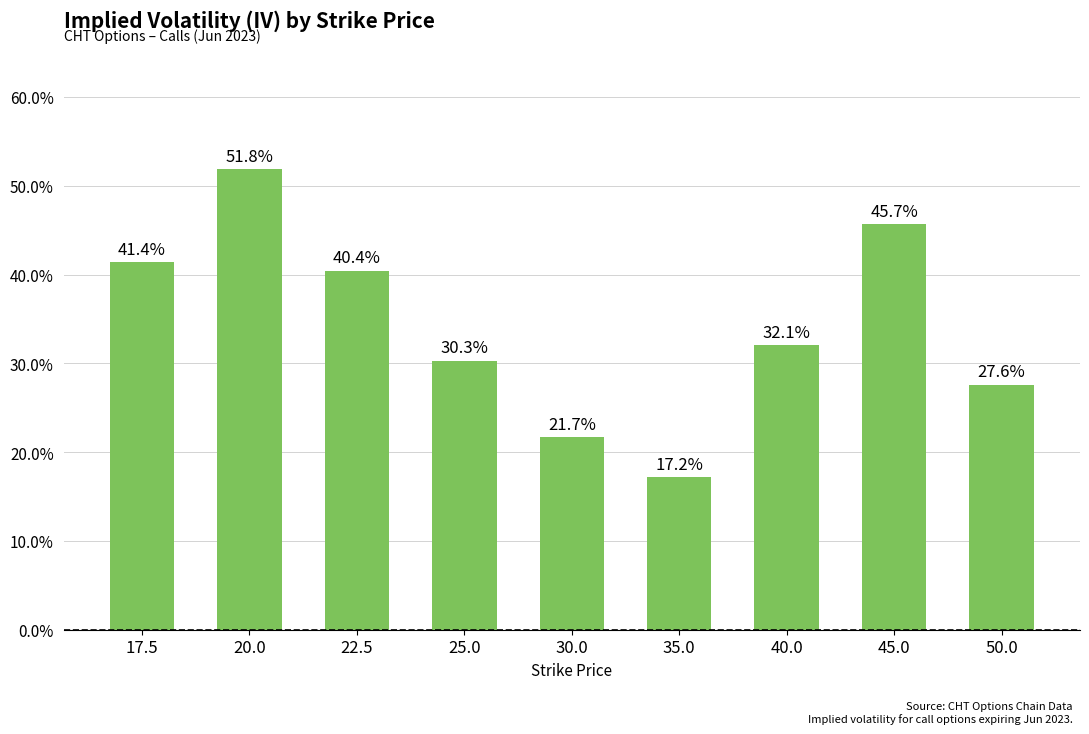

The chart shows a value of 0.1 at 30.0. True or false?

False